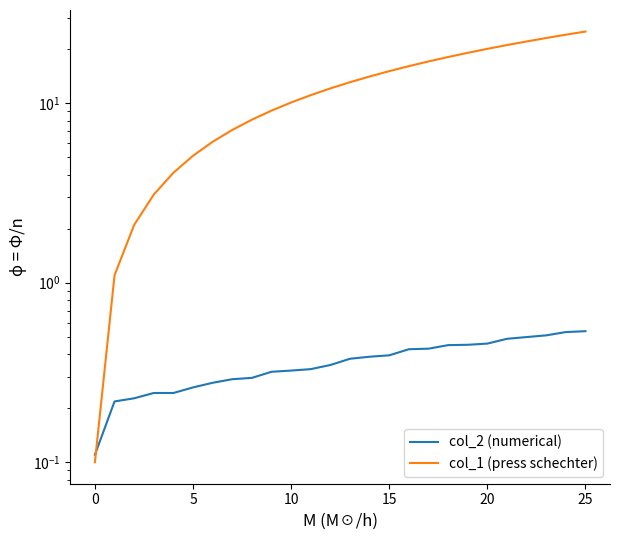

Does the chart display data point markers on the line(s)?

No